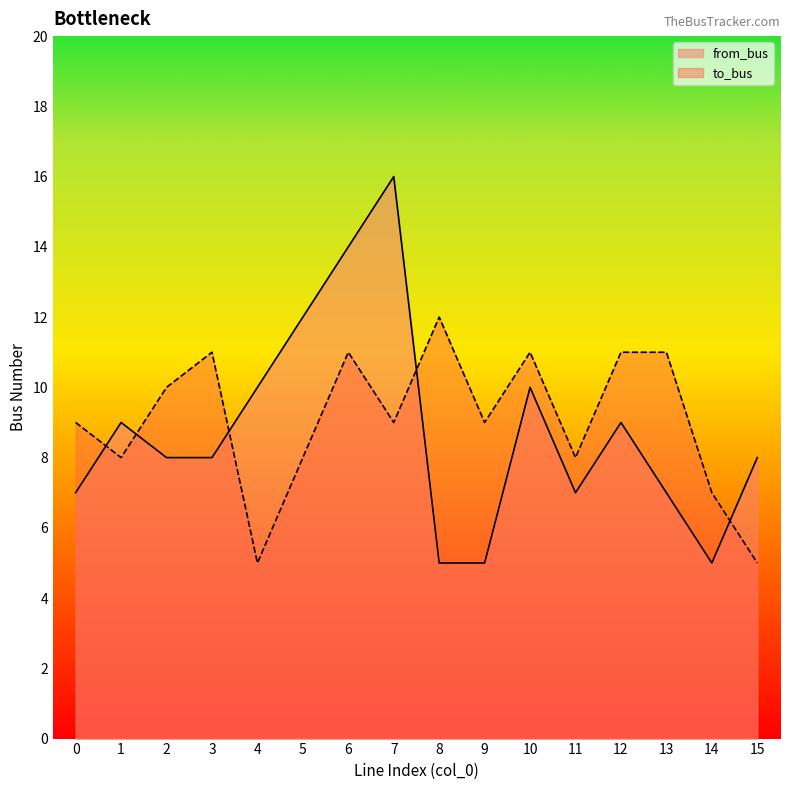

Between which two adjacent categories do from_bus and to_bus first intersect?

0 and 1